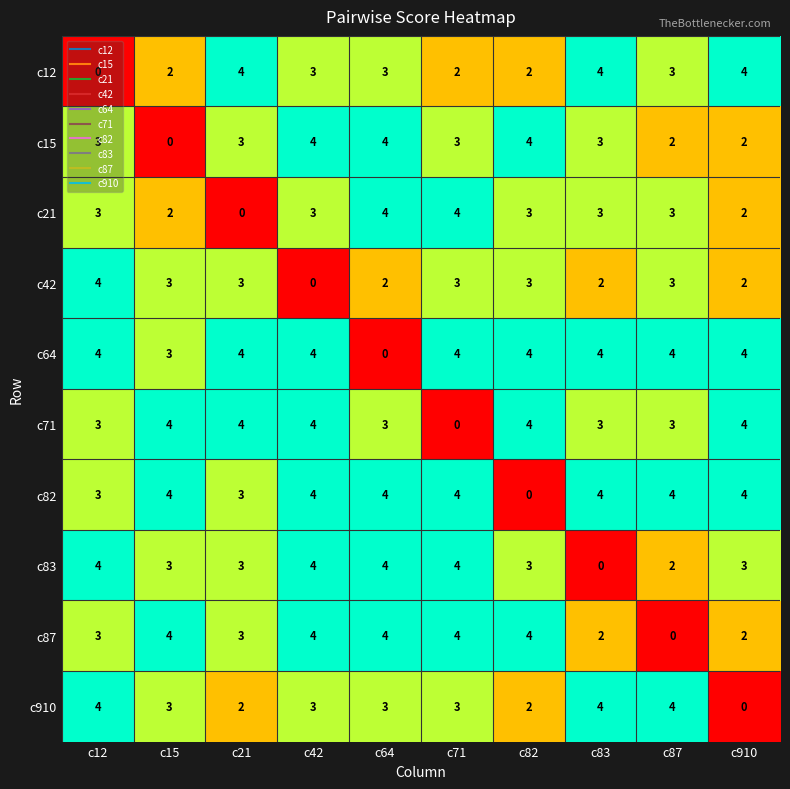

What is the average value of the c910 series?

3